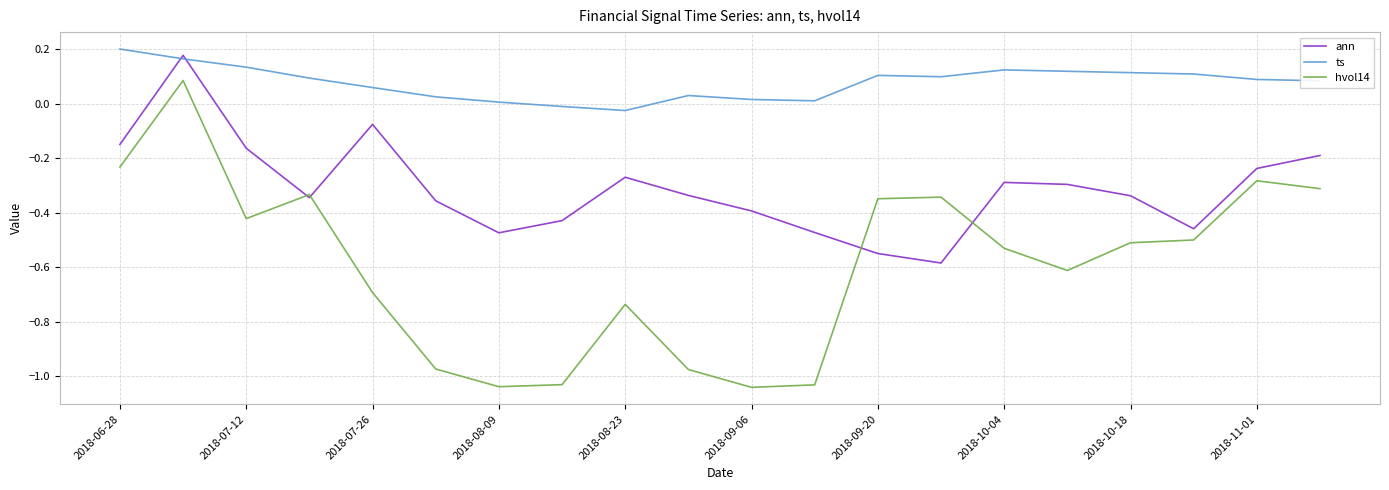

Which series has the largest total across all categories?

ts